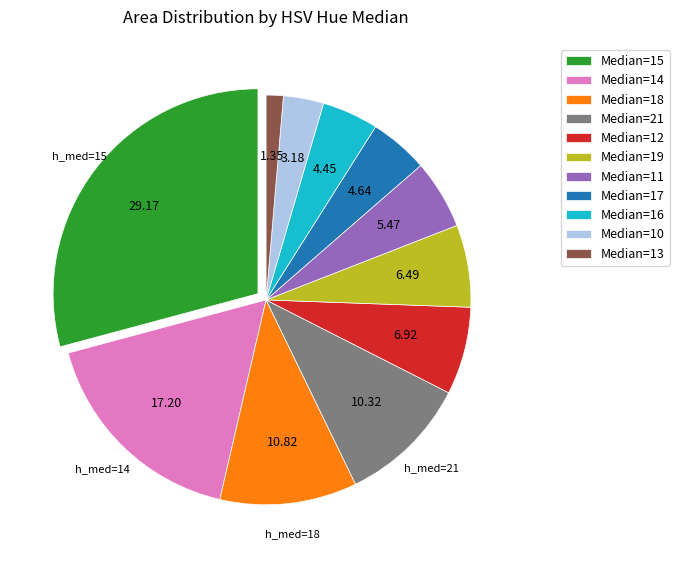

Is there a majority slice in this chart?

No